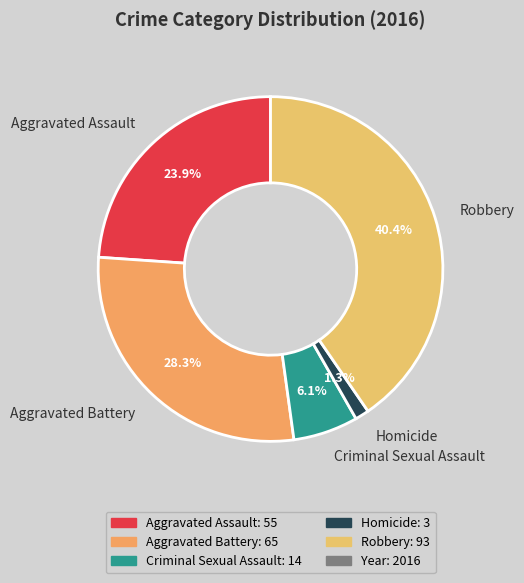

What is the smallest slice in the pie chart?

Homicide